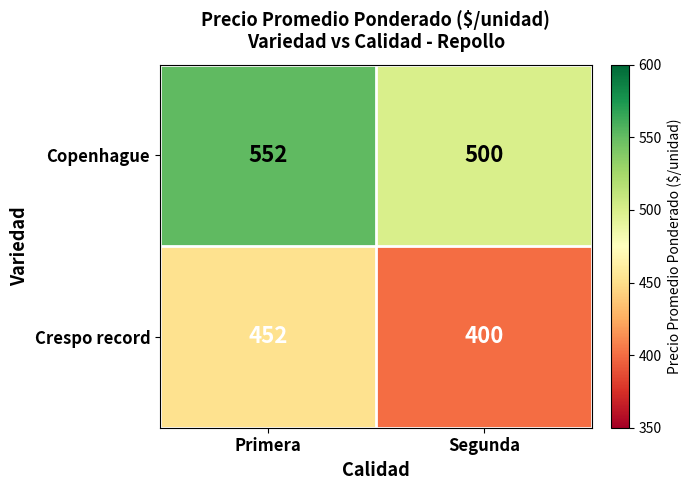

What value does the Copenhague series have at Primera, to the nearest 5?

550